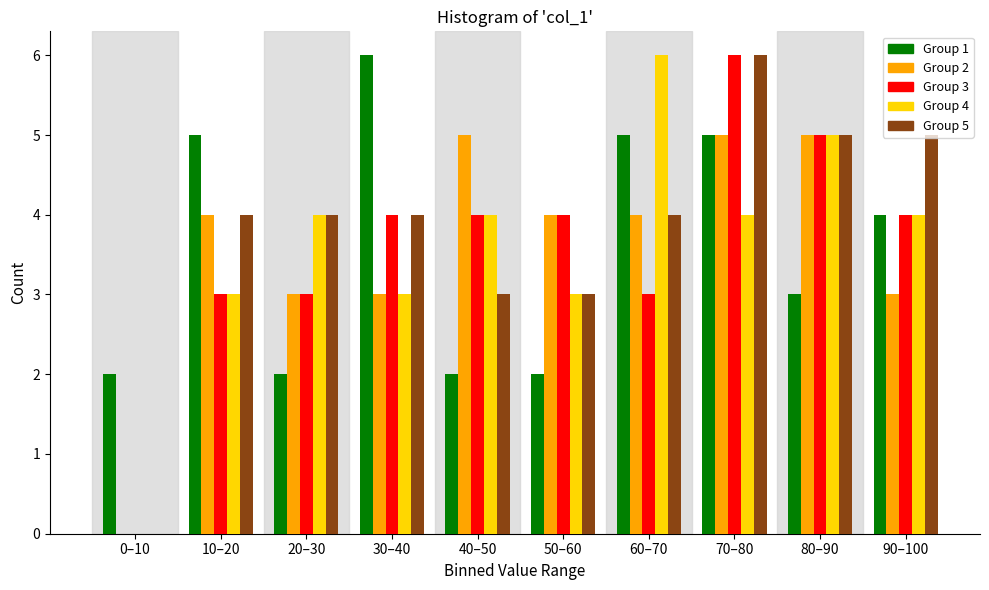

Between 80–90 and 90–100, which series saw the biggest shift?

Group 2